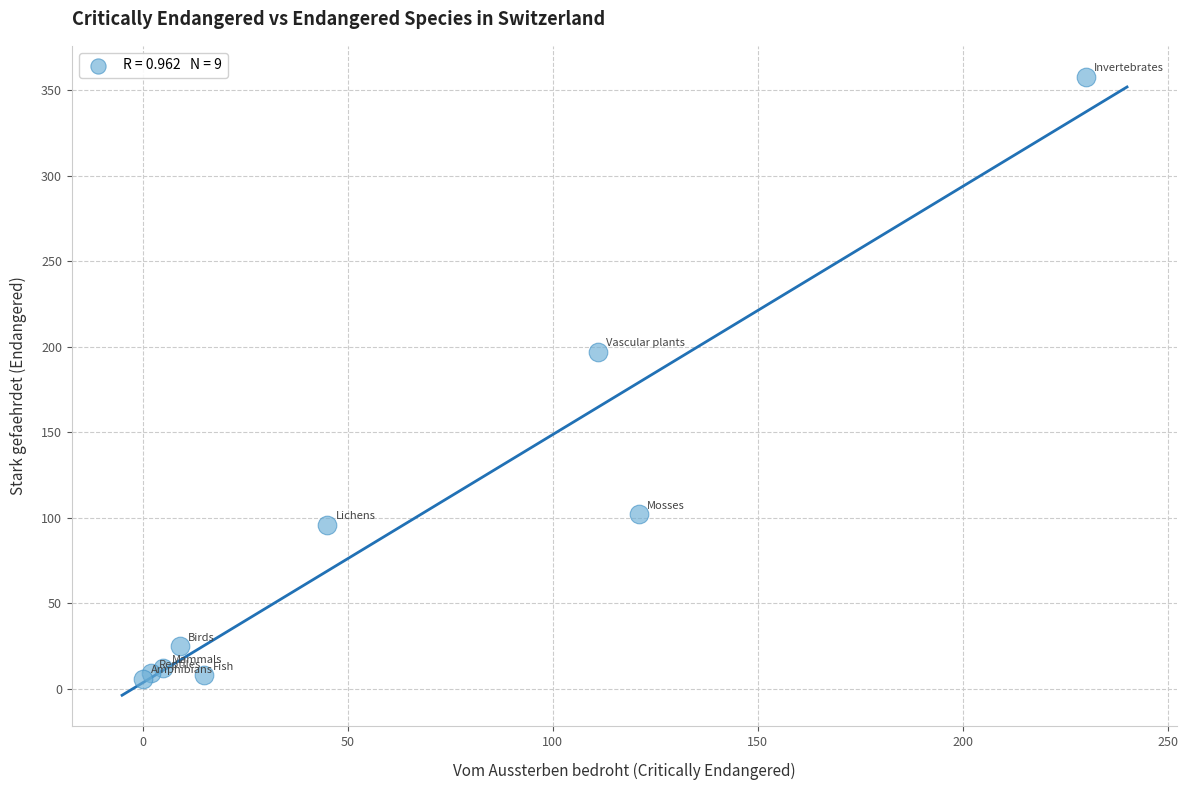

What Y value in the scatter plot is closest to 182?

197